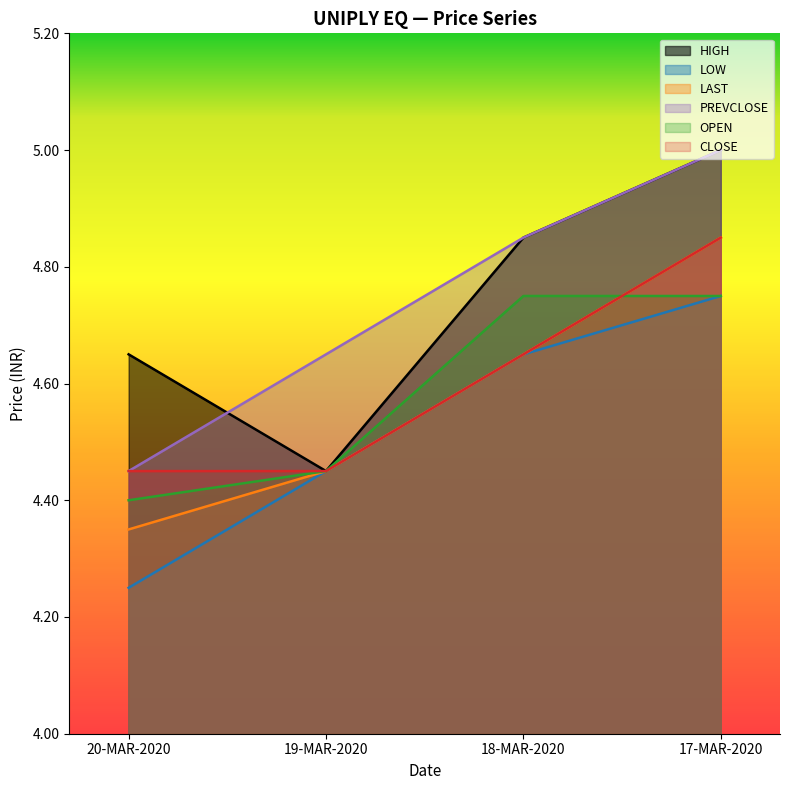

At which category does the chart reach its minimum across all series?

20-MAR-2020